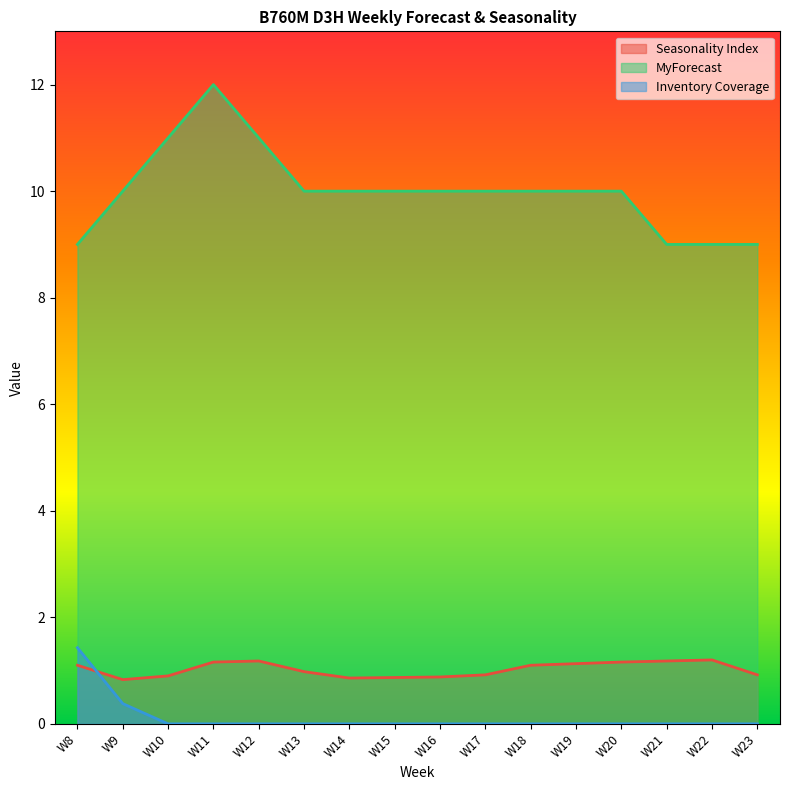

True or false: MyForecast and Inventory Coverage intersect in this chart.

False